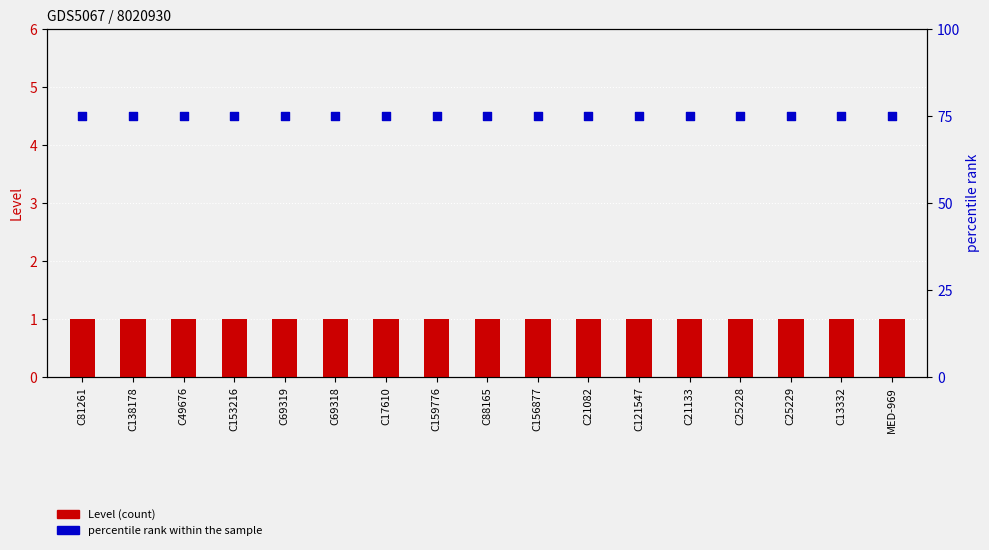

At how many categories does at least one series exceed 11?

17